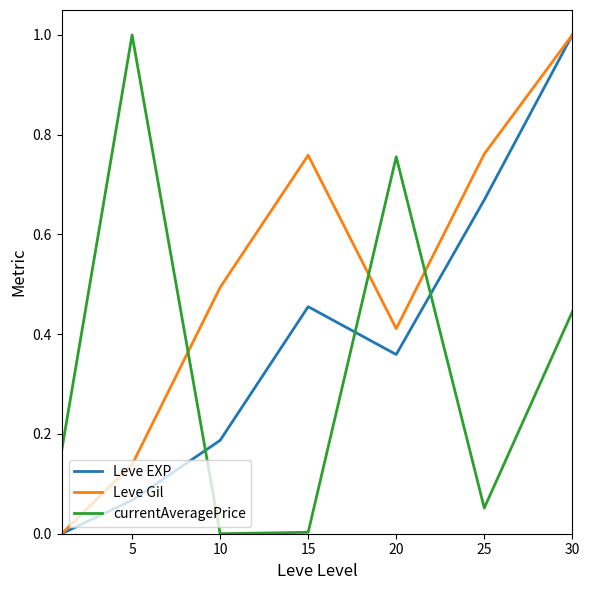

What is the highest value of the Leve Gil series?

1.0